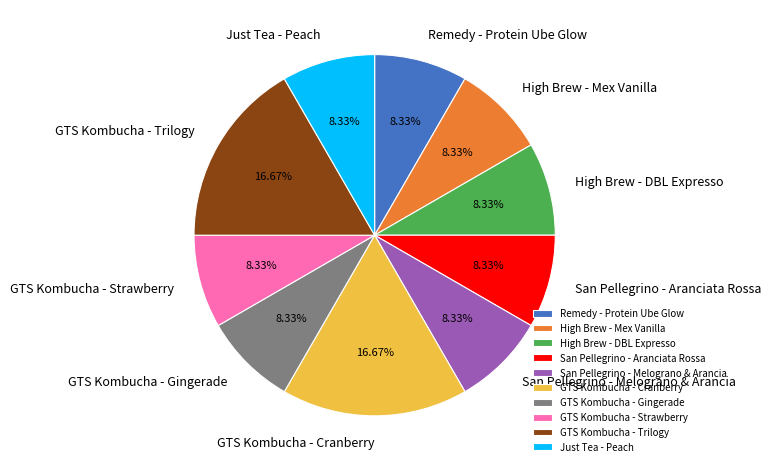

To the nearest percent, what is the difference between the GTS Kombucha - Cranberry and GTS Kombucha - Strawberry slice percentages?

8%